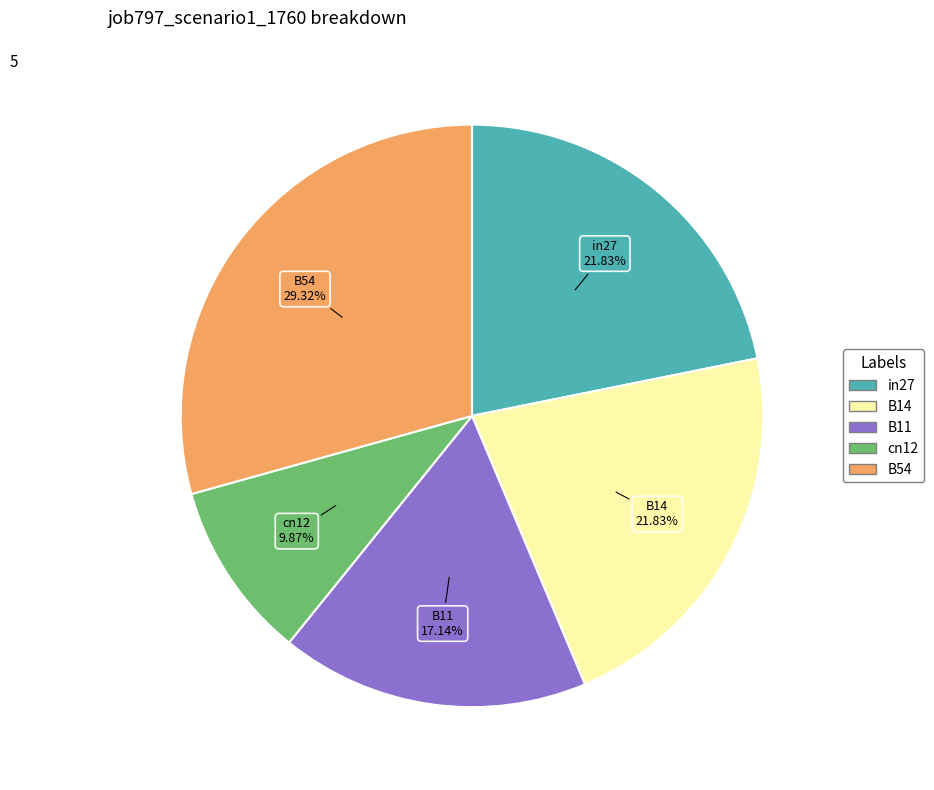

Does B14 represent more than half of the total?

No